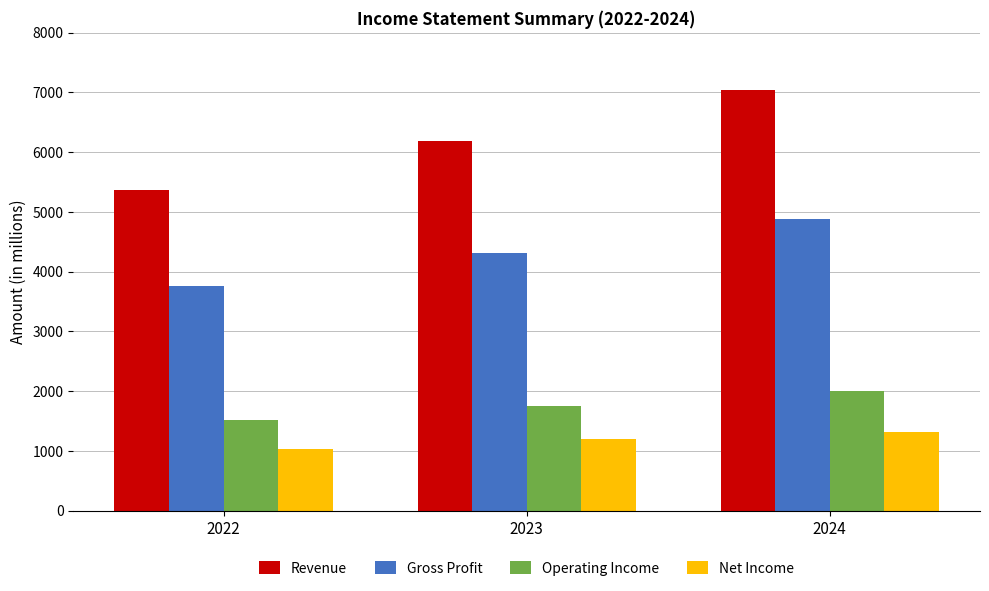

True or false: Gross Profit has a value of 8551.1 at 2024.

False